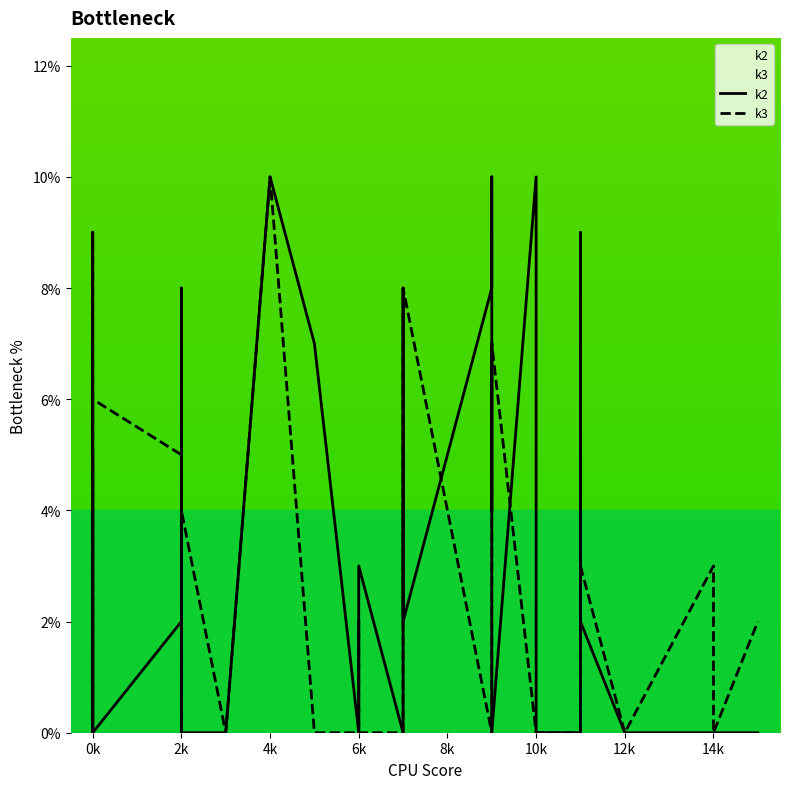

What is the spread (max minus min) of values at 2k?

3